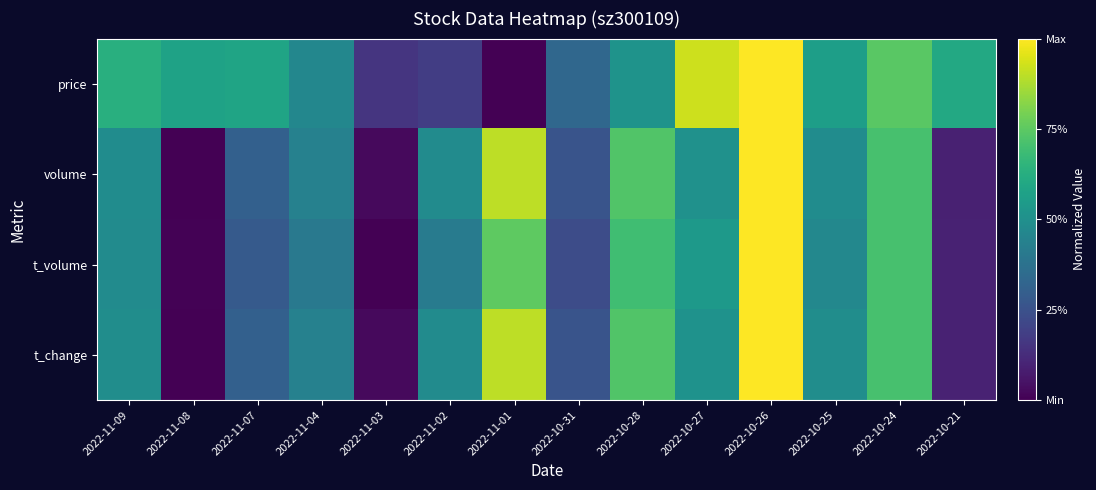

At which category does the chart reach its peak across all series?

2022-10-26